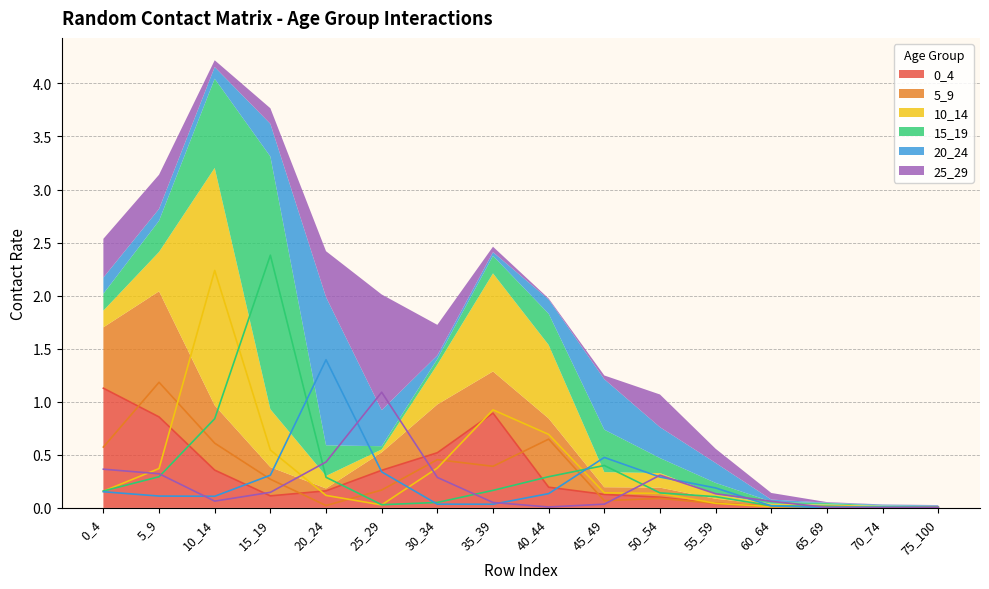

What is the sum of all 10_14 values?

5.8